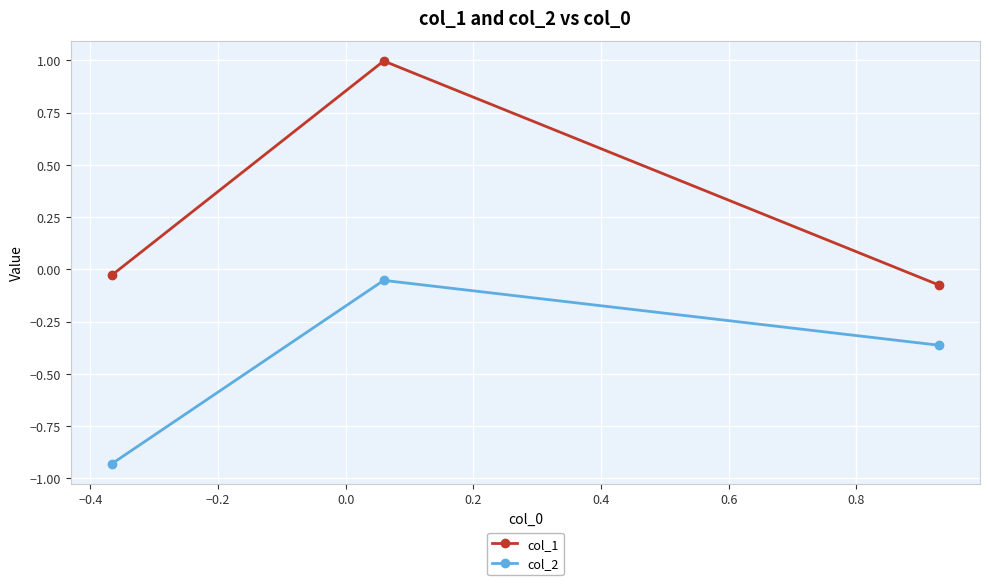

Which series has the widest spread of values?

col_1